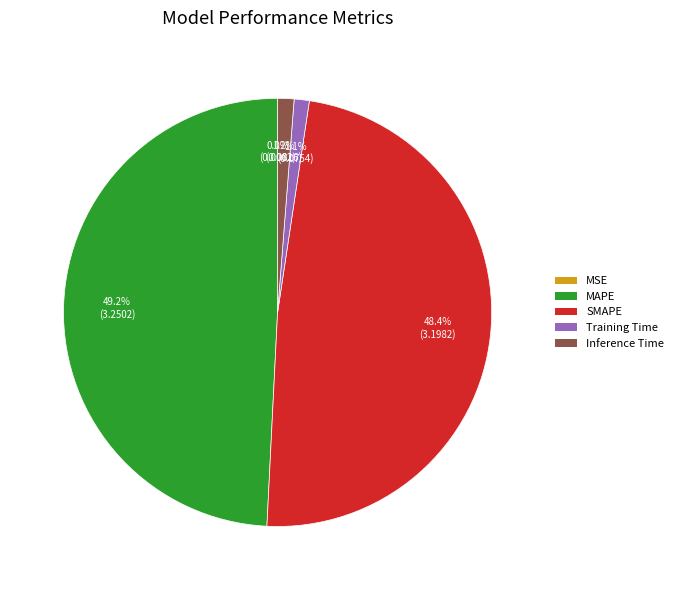

Is MAPE the majority of the pie?

No